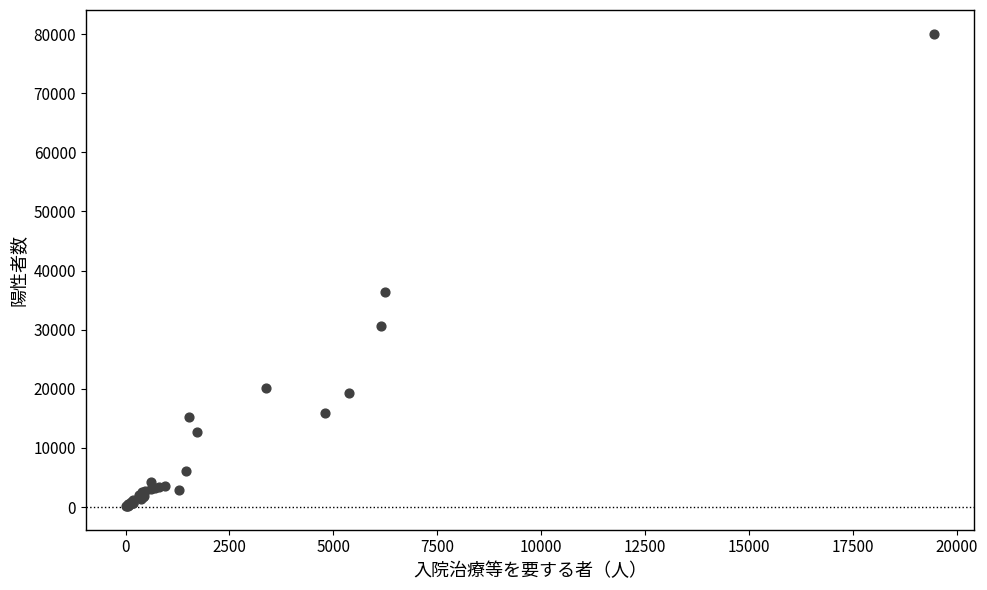

What Y value in the scatter plot is closest to 40119?

36434